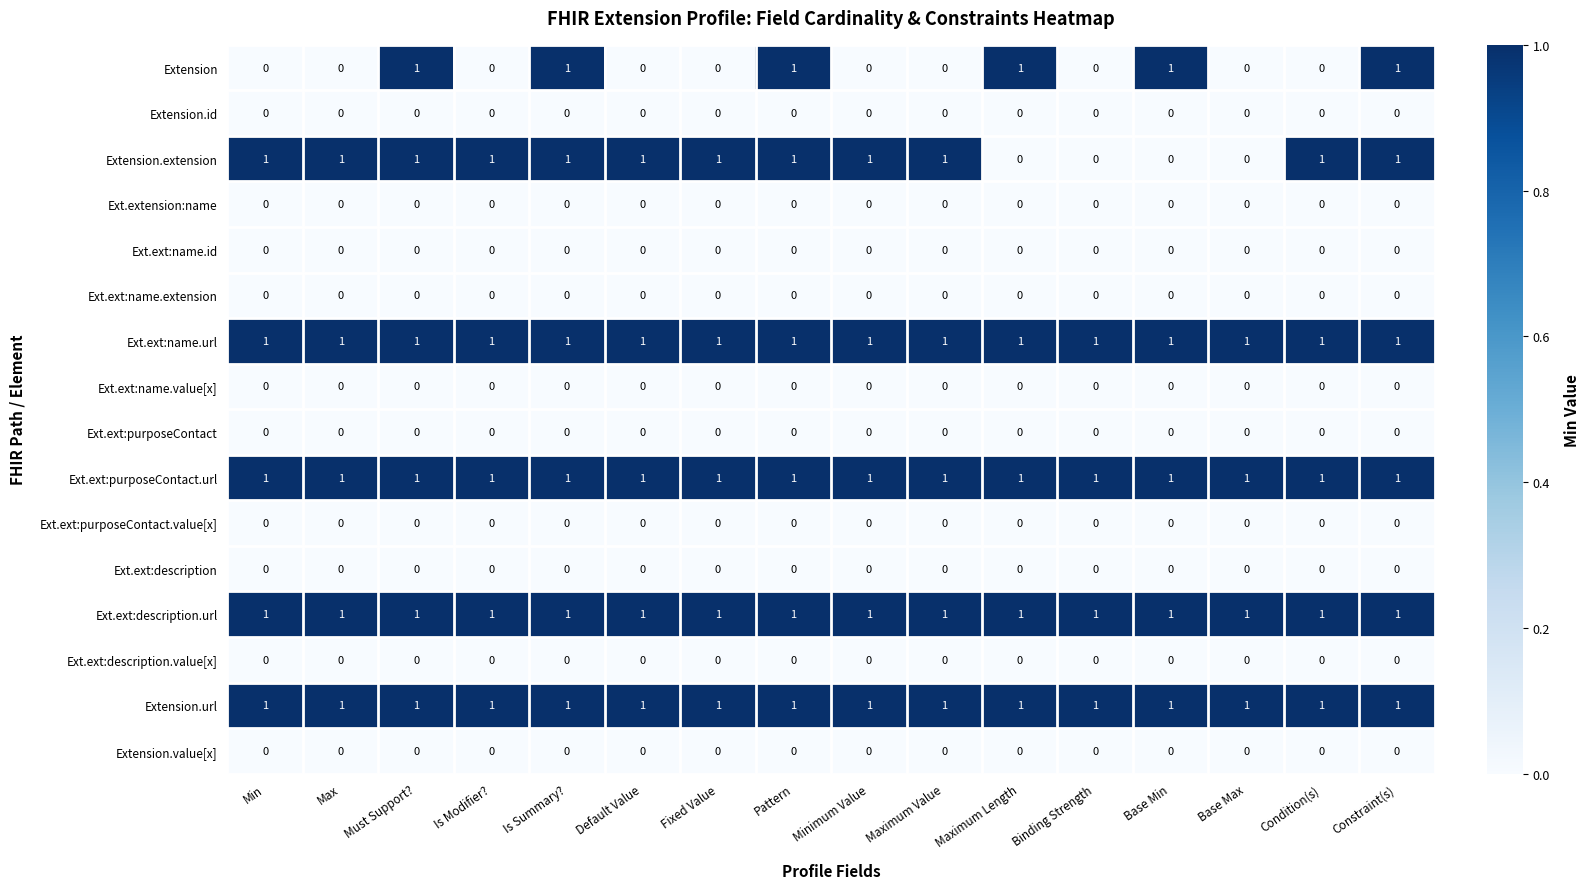

Is the value of Ext.ext:name.extension at Maximum Length greater than the value of Extension.extension at Condition(s)?

No